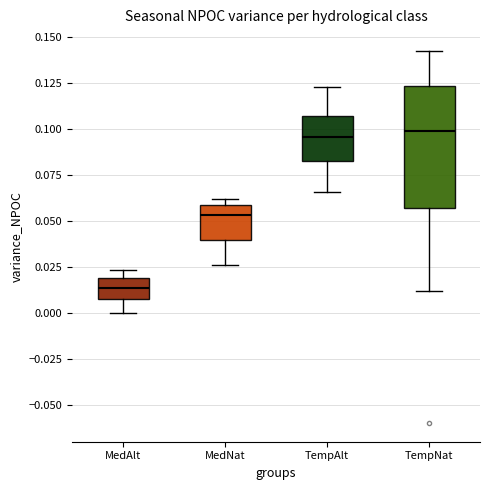

Comparing the boxes themselves (not the whiskers), which one is the tallest?

TempNat